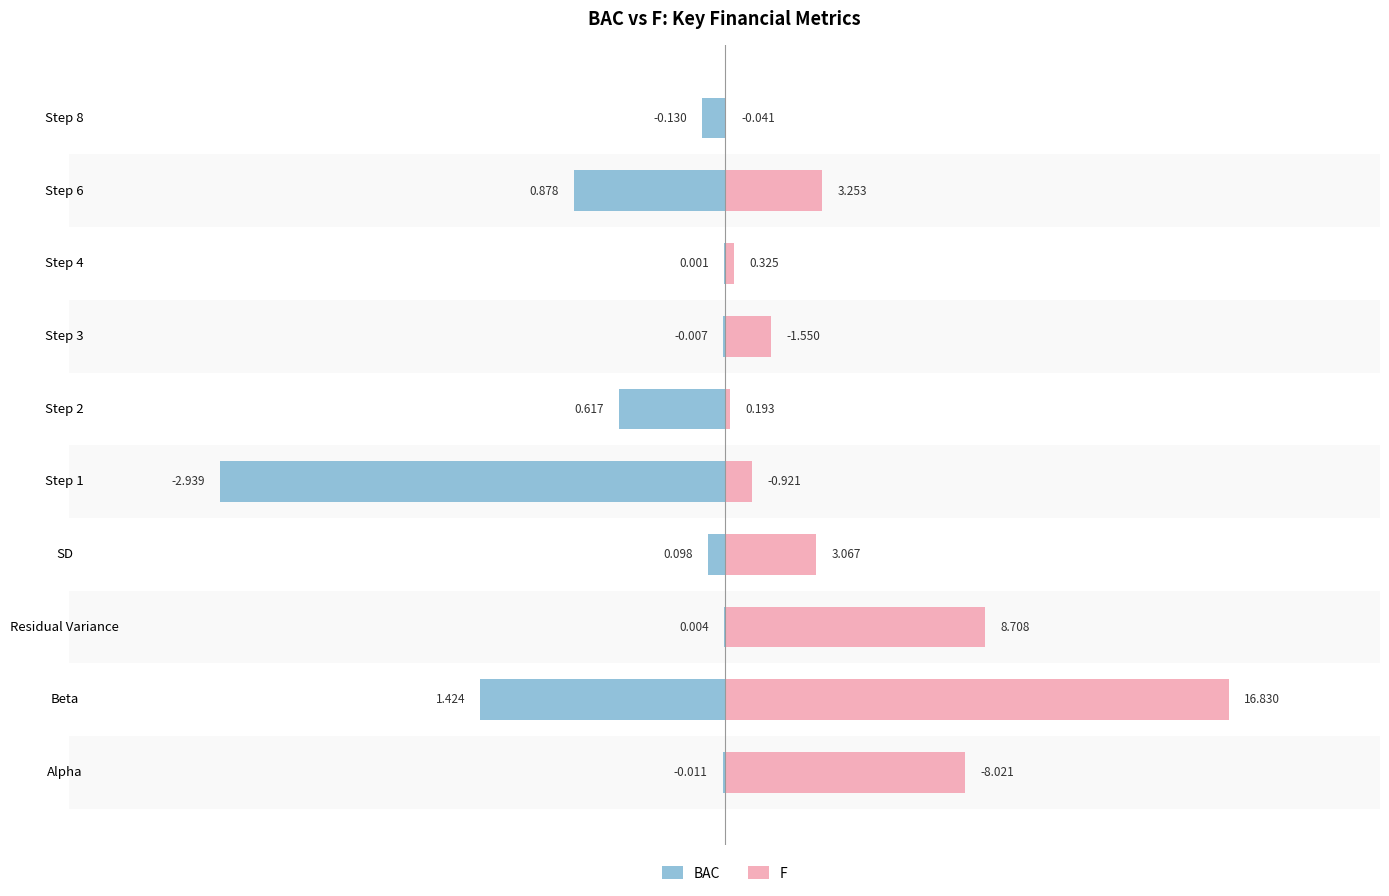

Between Beta and Step 4, which is larger?

Step 4